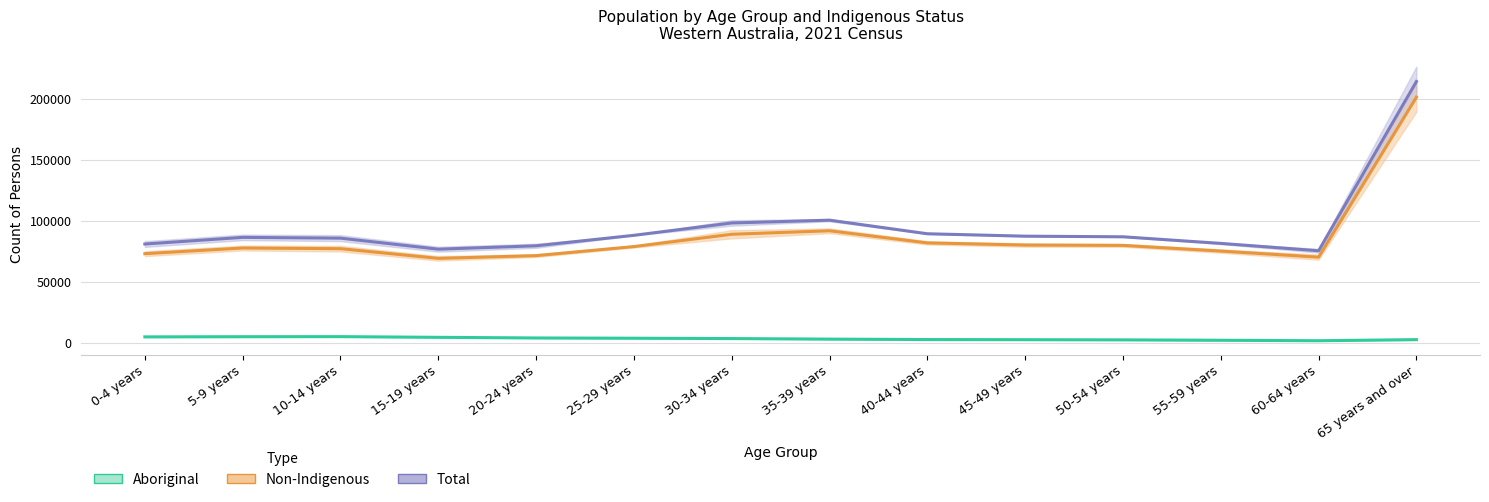

Where is the first local maximum for Non-Indigenous (Avg)?

5-9 years